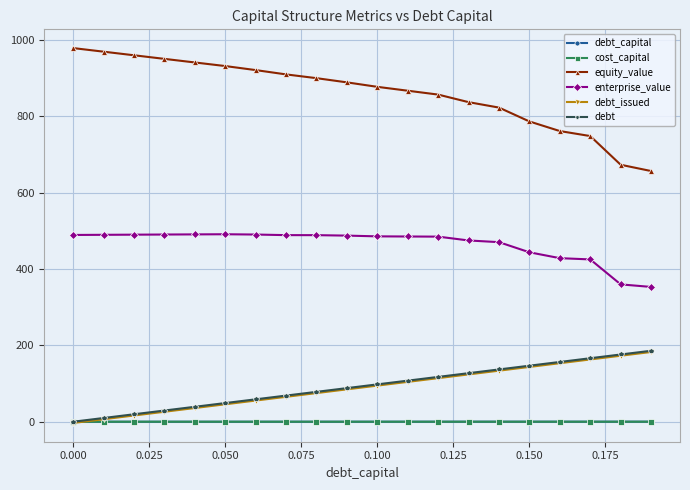

What is the maximum value shown in the chart?

979.0